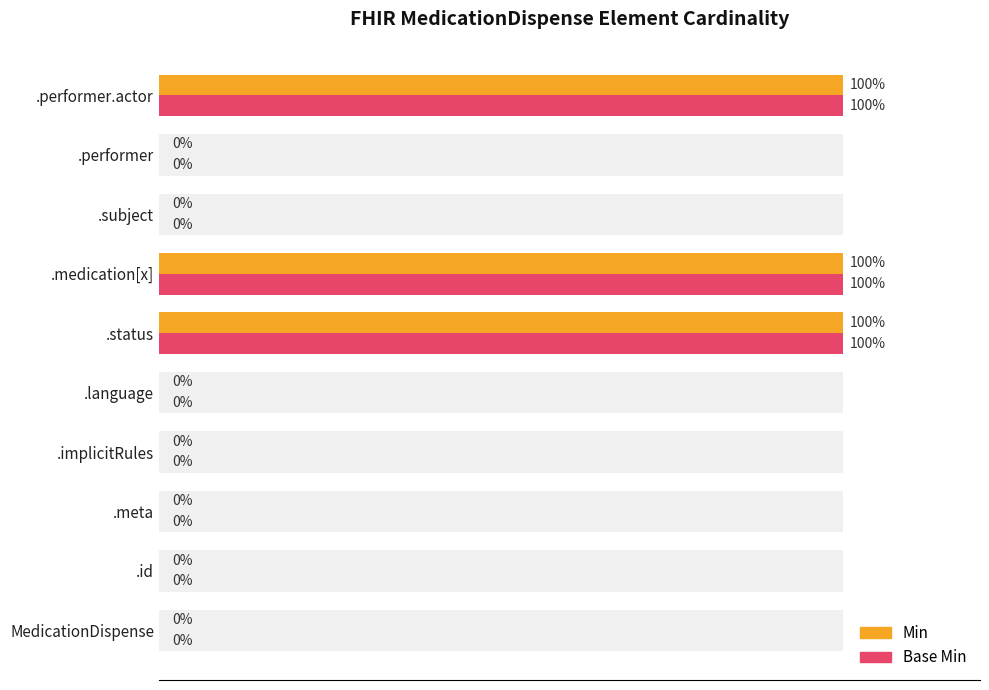

How many distinct data groups are displayed?

2